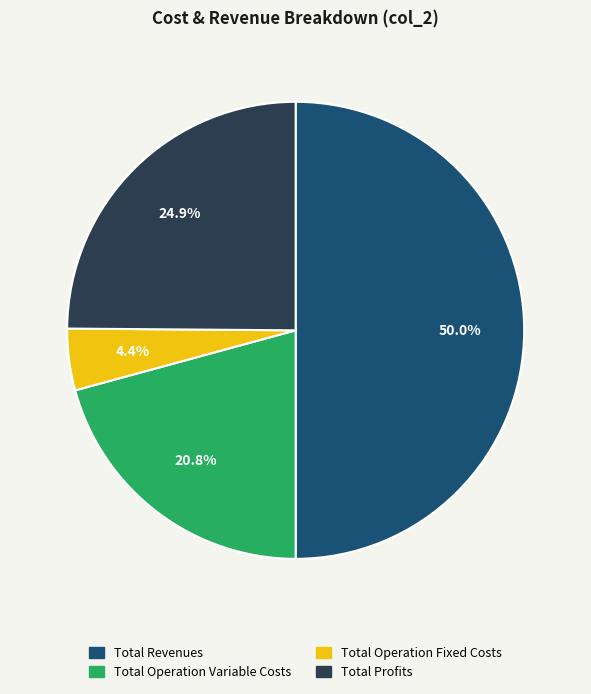

To the nearest percent, what is the difference between the largest and smallest slice percentages?

46%